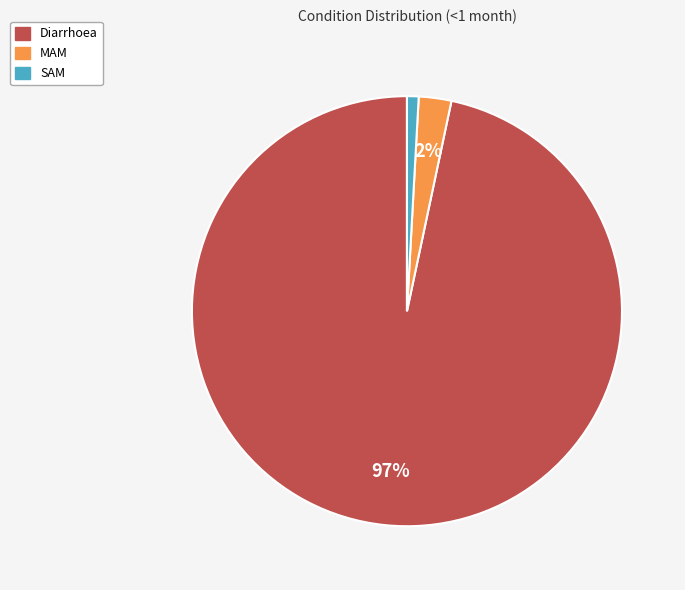

To the nearest percent, what is the combined percentage of SAM and MAM?

3%